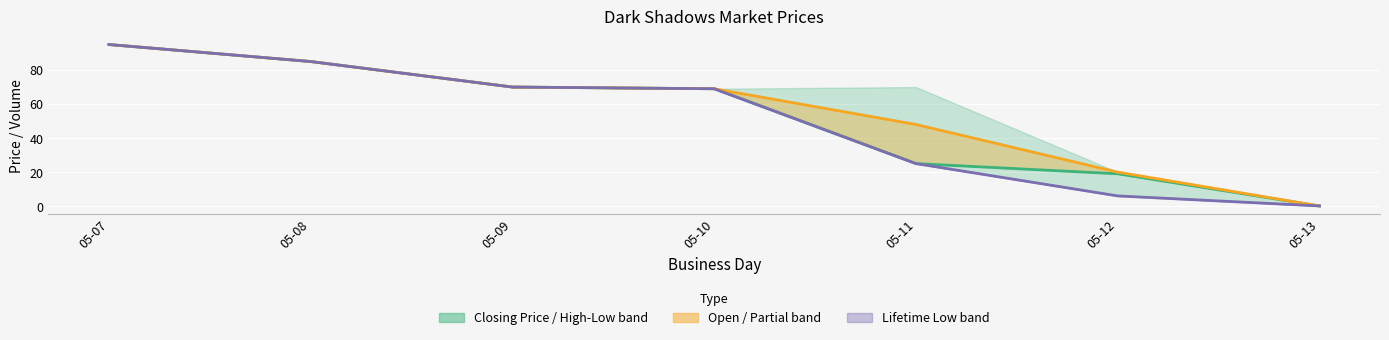

What is the difference between the second highest and minimum values in the session open series?

84.9